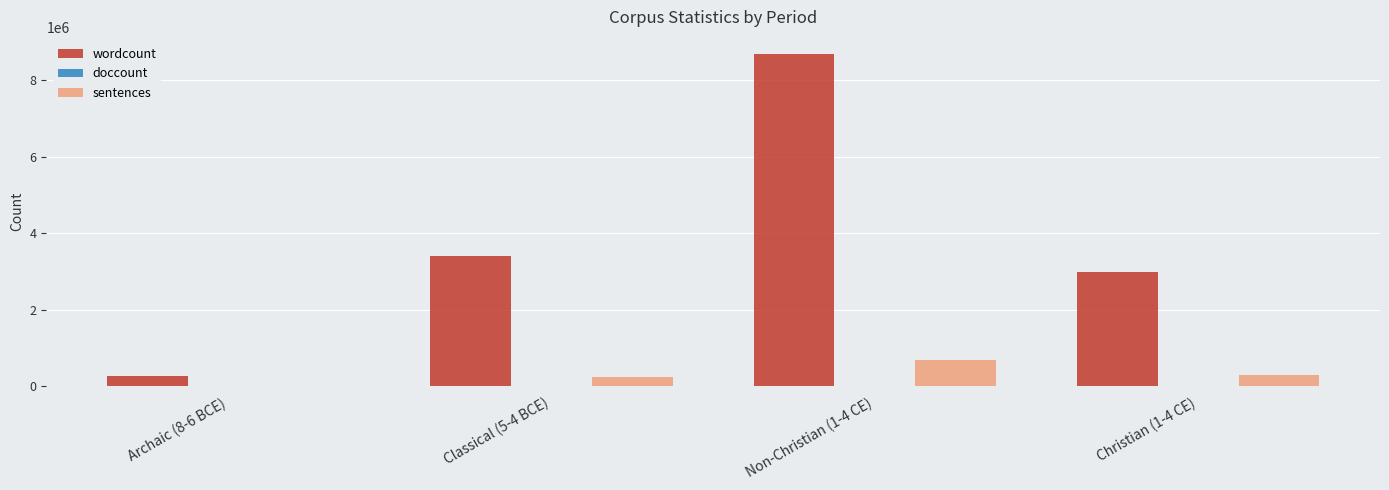

What is the greatest value displayed?

8692448